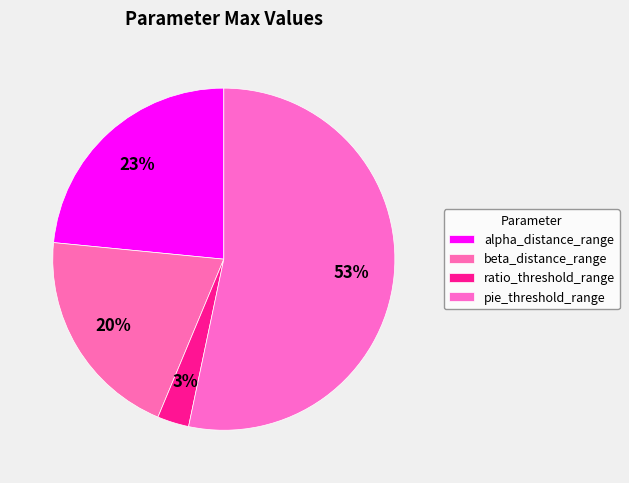

True or false: ratio_threshold_range accounts for 3% of the total.

True